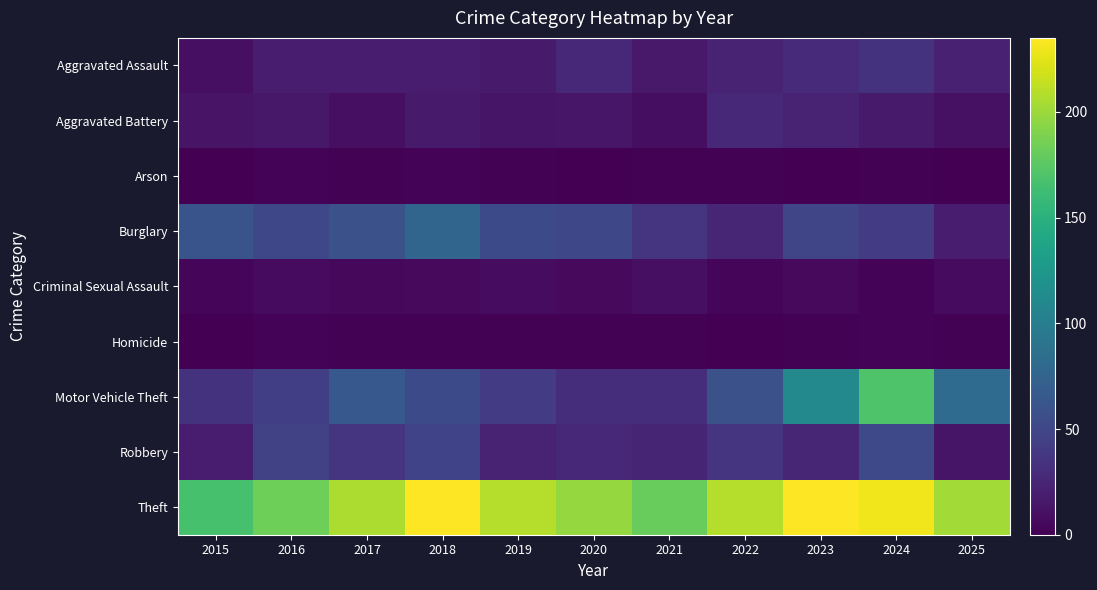

Reading right to left, what are all the values shown in this chart?

Aggravated Assault: 2025=22	2024=34	2023=28	2022=23	2021=16	2020=27	2019=17	2018=18	2017=18	2016=19	2015=10
Aggravated Battery: 2025=11	2024=17	2023=23	2022=26	2021=9	2020=14	2019=13	2018=17	2017=10	2016=15	2015=12
Arson: 2025=0	2024=1	2023=0	2022=1	2021=1	2020=0	2019=1	2018=2	2017=1	2016=2	2015=0
Burglary: 2025=19	2024=41	2023=49	2022=25	2021=36	2020=51	2019=53	2018=77	2017=58	2016=51	2015=61
Criminal Sexual Assault: 2025=7	2024=2	2023=6	2022=4	2021=10	2020=6	2019=8	2018=6	2017=5	2016=7	2015=4
Homicide: 2025=1	2024=2	2023=1	2022=0	2021=1	2020=1	2019=1	2018=1	2017=1	2016=2	2015=0
Motor Vehicle Theft: 2025=82	2024=170	2023=111	2022=58	2021=31	2020=31	2019=42	2018=53	2017=65	2016=44	2015=34
Robbery: 2025=13	2024=52	2023=25	2022=36	2021=24	2020=27	2019=23	2018=47	2017=35	2016=46	2015=18
Theft: 2025=202	2024=230	2023=235	2022=209	2021=180	2020=198	2019=209	2018=235	2017=206	2016=183	2015=167